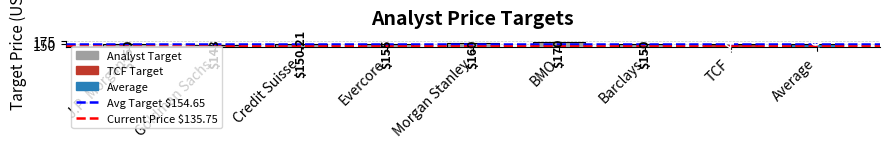

At which label does the data first exceed 154?

Evercore